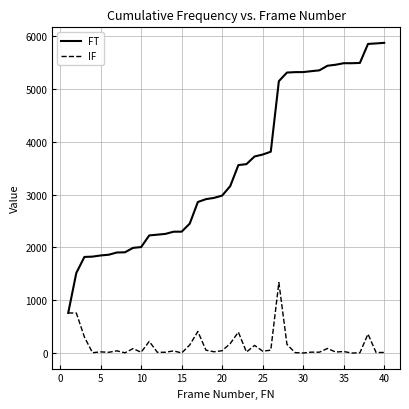

Rank the series by their maximum value, from highest to lowest.

FT, IF